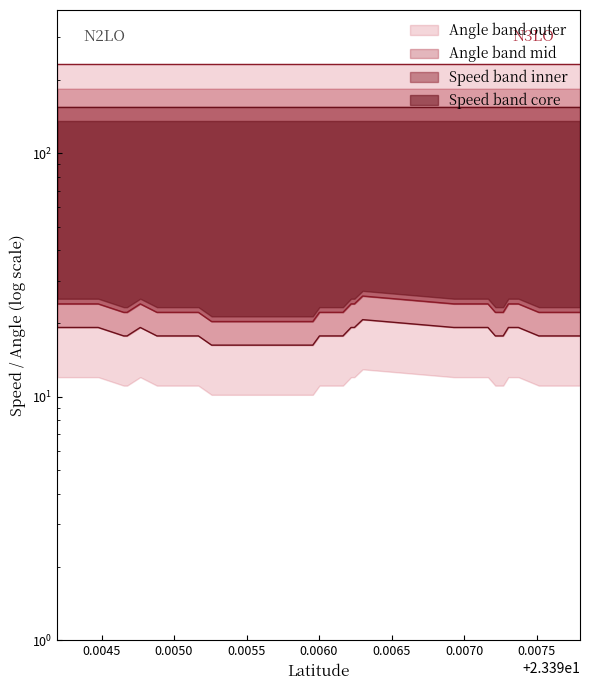

What is the minimum value for N2LO upper?

232.8